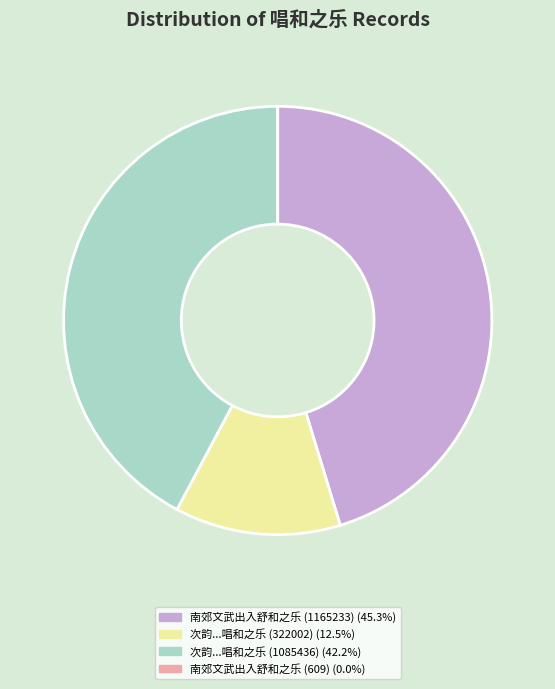

Combined, do 次韵...唱和之乐 (322002) (12.5%) and 南郊文武出入舒和之乐 (1165233) (45.3%) account for over 50%?

Yes